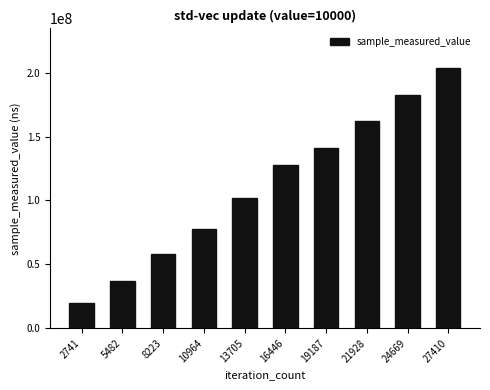

Reading left to right, what are all the values shown in this chart?

19873400	37192144	58387538	77387724	102292034	127804699	140730966	162065366	182875377	204063966